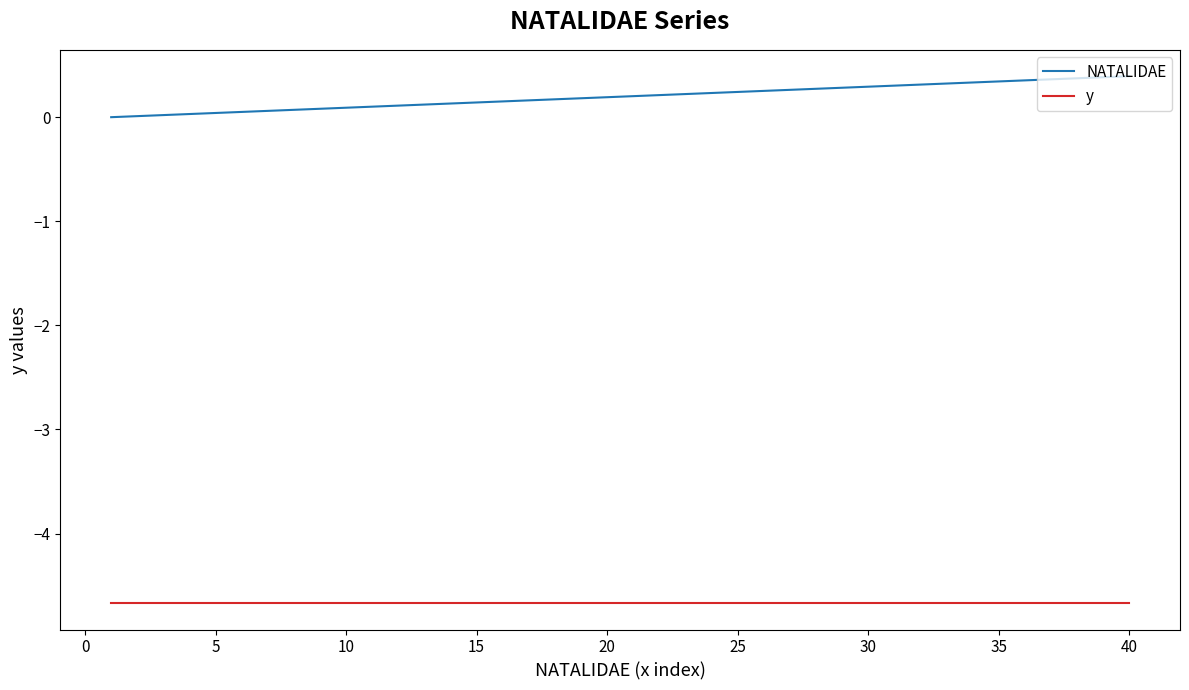

True or false: NATALIDAE and y cross at least once.

False